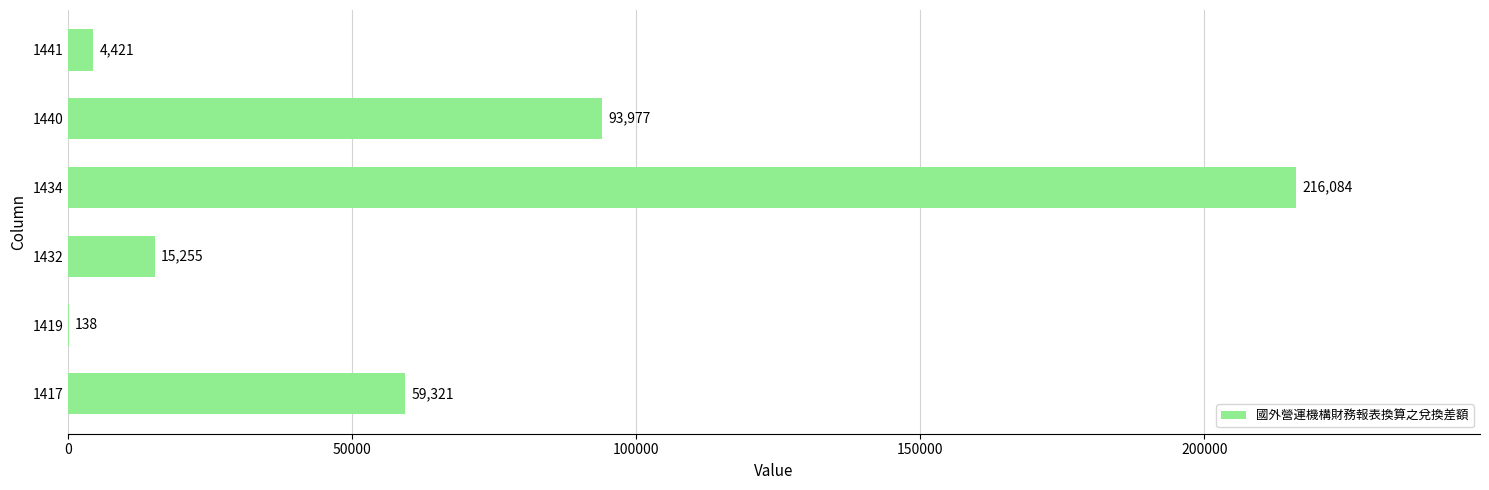

Reading bottom to top, extract all data points from this chart.

1417=59321	1419=138	1432=15255	1434=216084	1440=93977	1441=4421